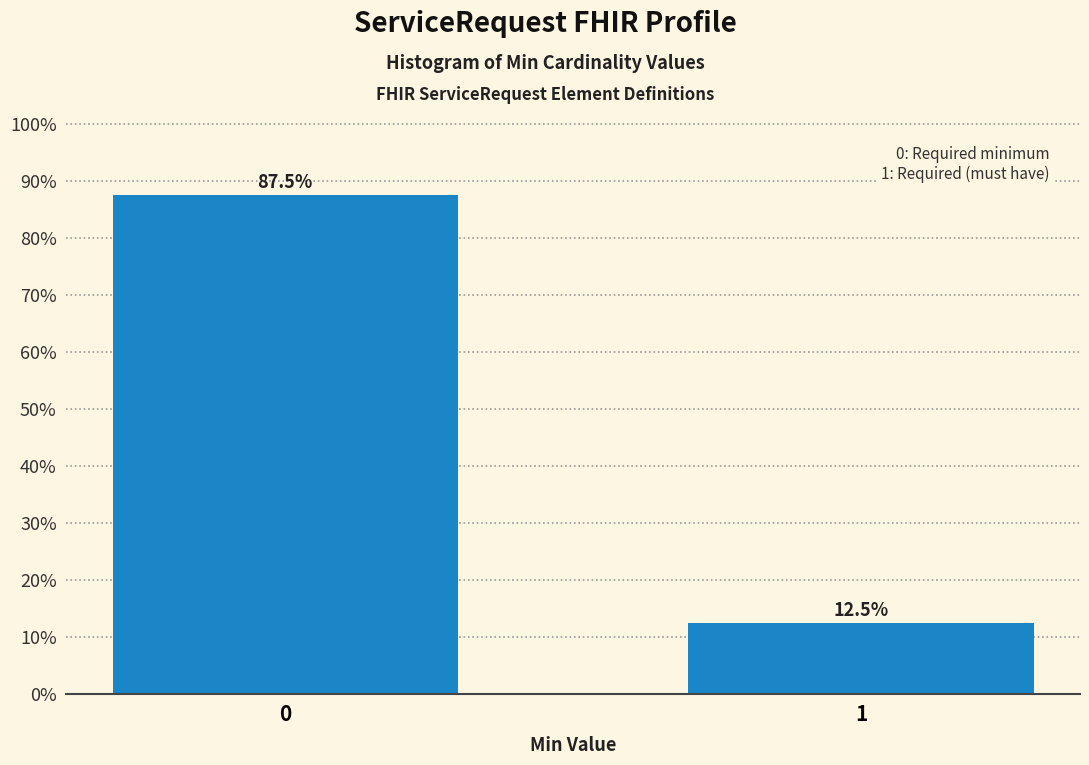

Reading left to right, transcribe all the data shown in this chart.

87.5	12.5